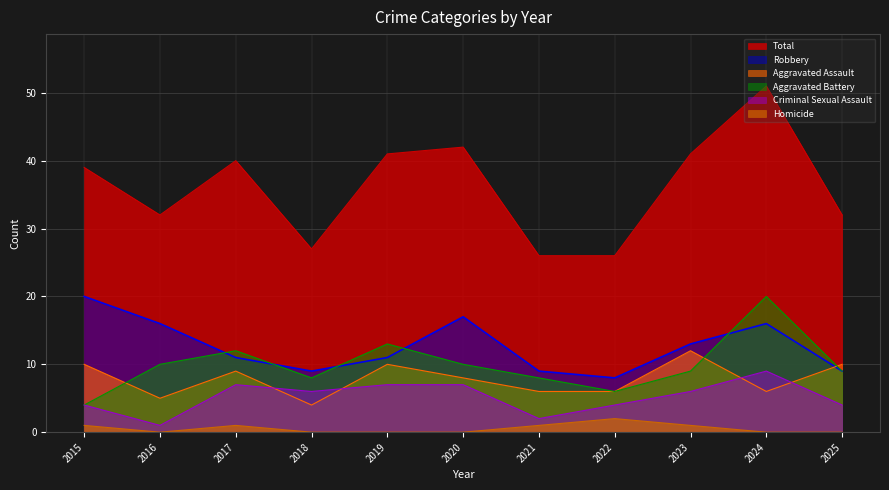

At which label does Aggravated Assault reach its peak?

2023